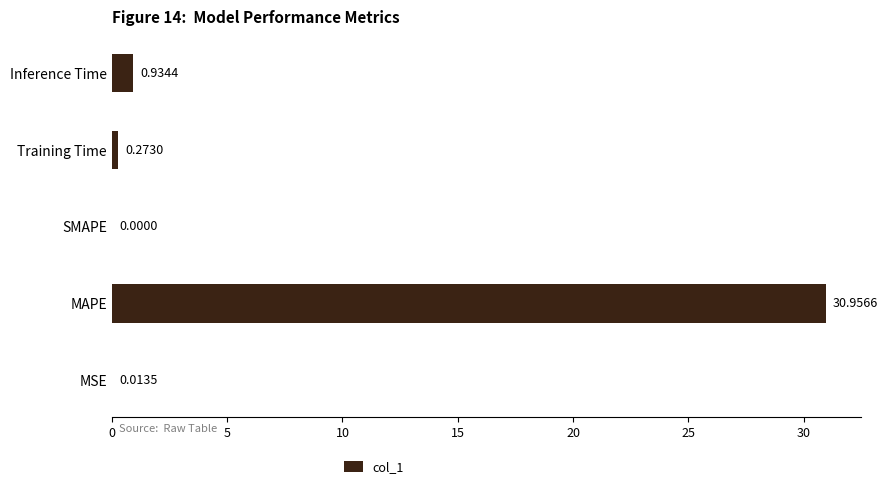

Where is the data nearest to the value 15?

Inference Time